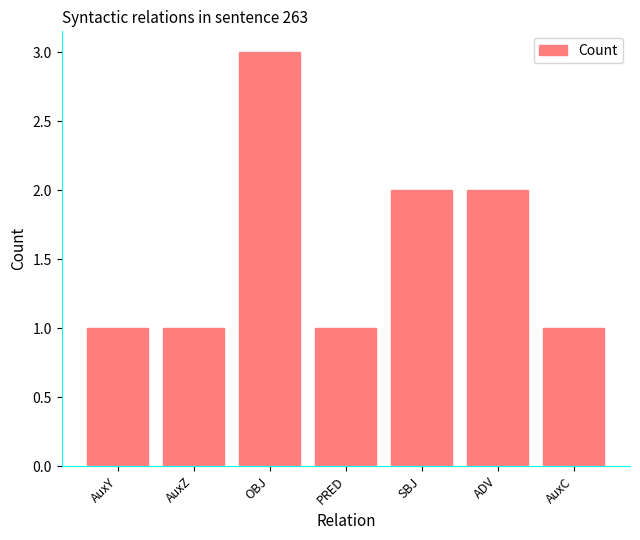

What is the maximum value shown in the chart?

3